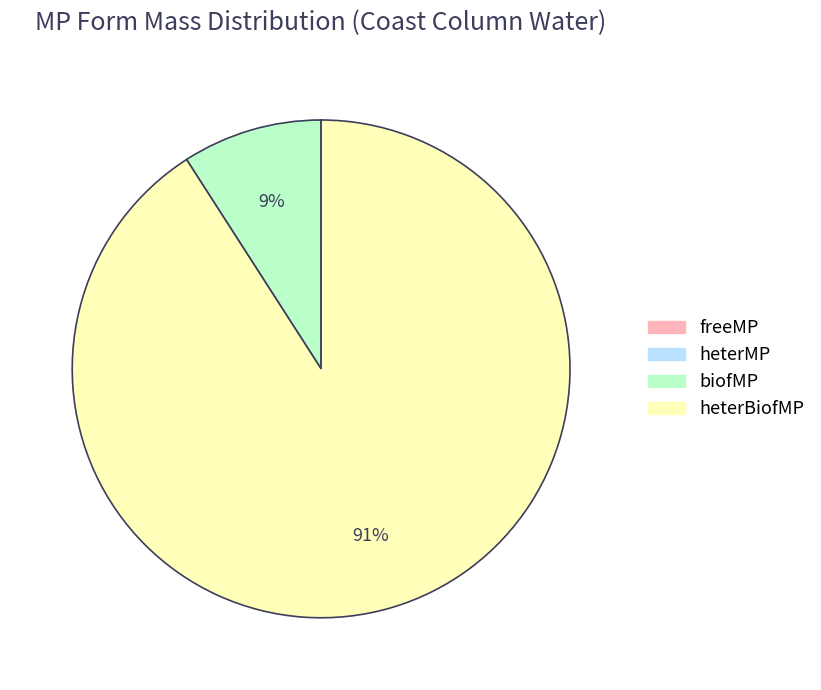

True or false: heterBiofMP accounts for 98% of the total.

False